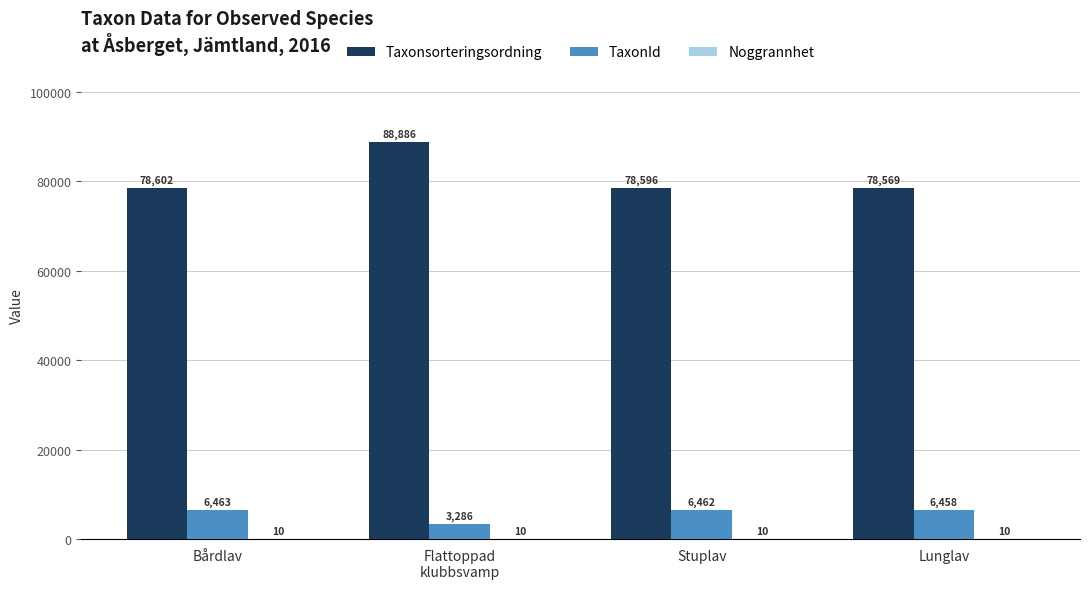

What is the sum of all TaxonId values?

22669